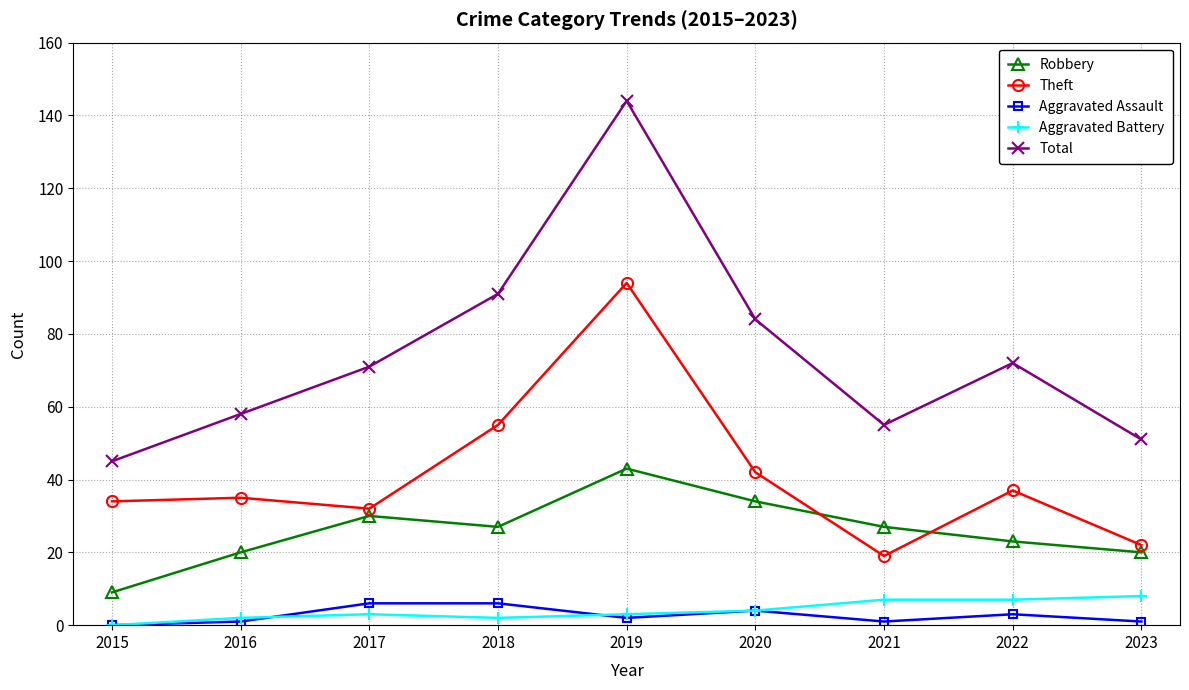

Reading right to left, what are all the values shown in this chart?

Robbery: 2023=20	2022=23	2021=27	2020=34	2019=43	2018=27	2017=30	2016=20	2015=9
Theft: 2023=22	2022=37	2021=19	2020=42	2019=94	2018=55	2017=32	2016=35	2015=34
Aggravated Assault: 2023=1	2022=3	2021=1	2020=4	2019=2	2018=6	2017=6	2016=1	2015=0
Aggravated Battery: 2023=8	2022=7	2021=7	2020=4	2019=3	2018=2	2017=3	2016=2	2015=0
Total: 2023=51	2022=72	2021=55	2020=84	2019=144	2018=91	2017=71	2016=58	2015=45